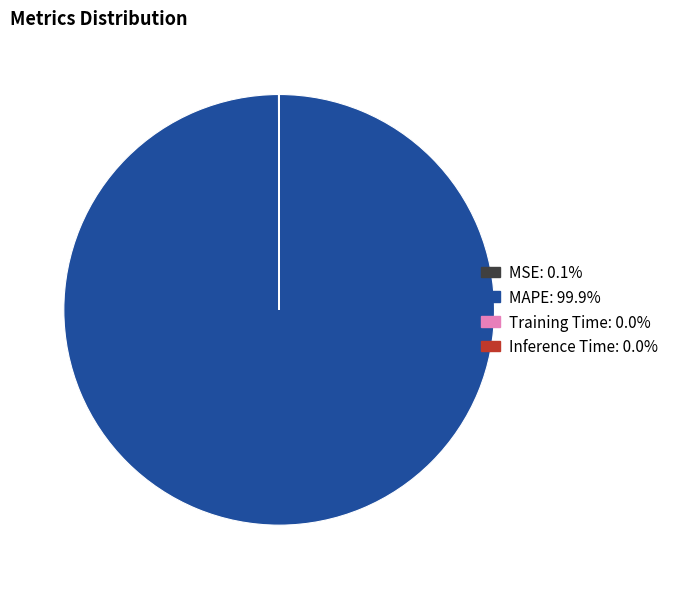

Which slice is the largest?

MAPE